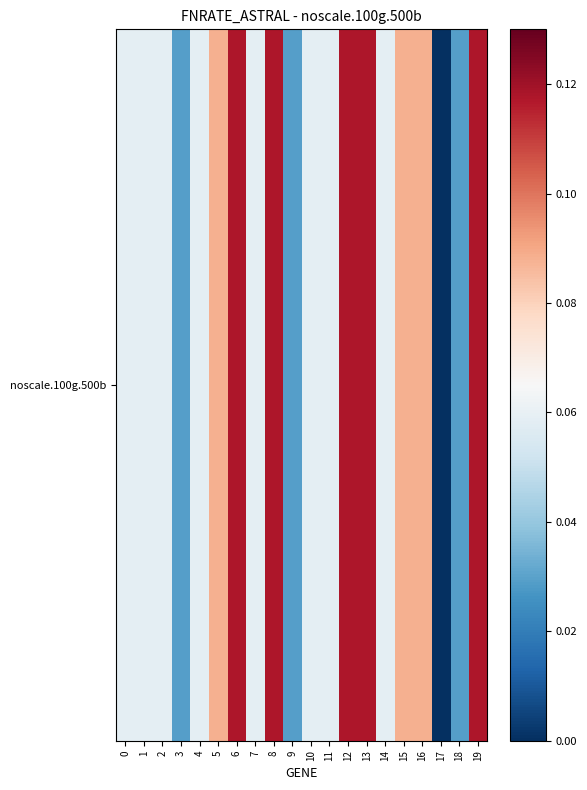

What is the greatest value displayed?

0.1